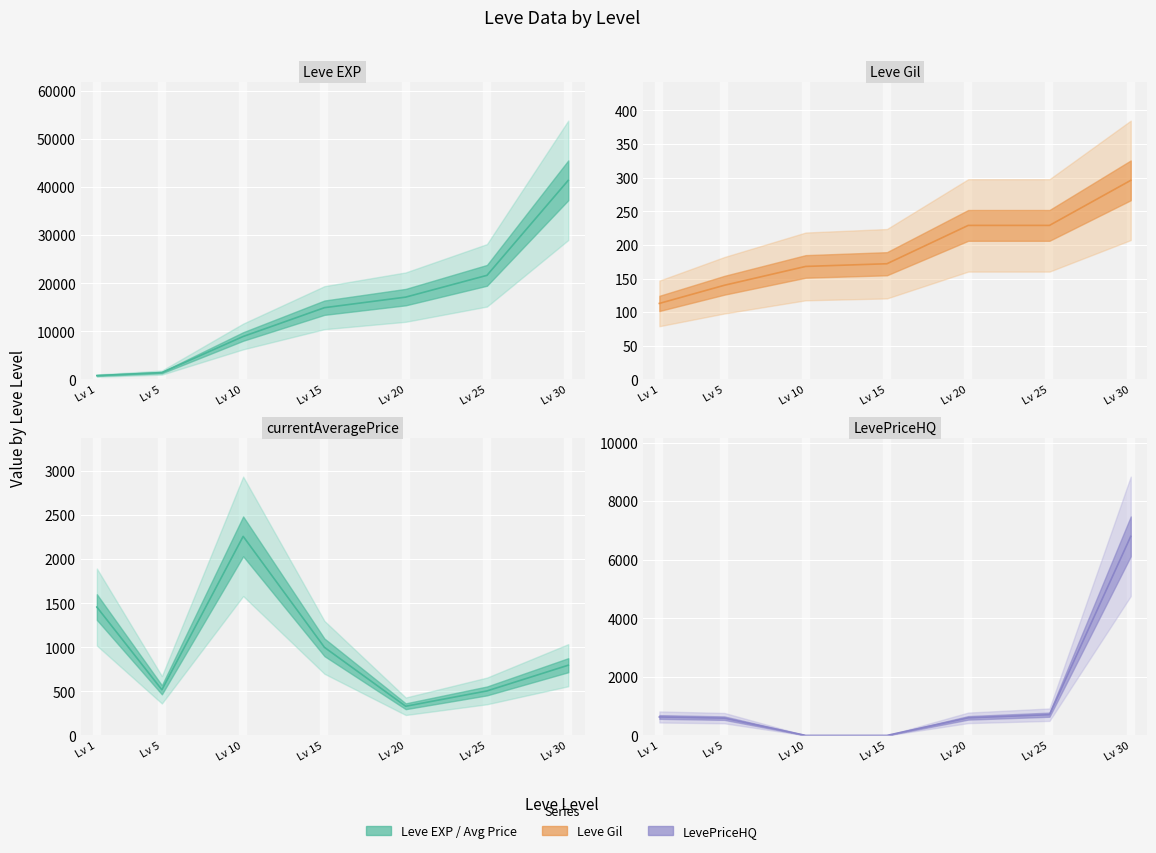

How many data points in Leve Gil are less than 172?

3